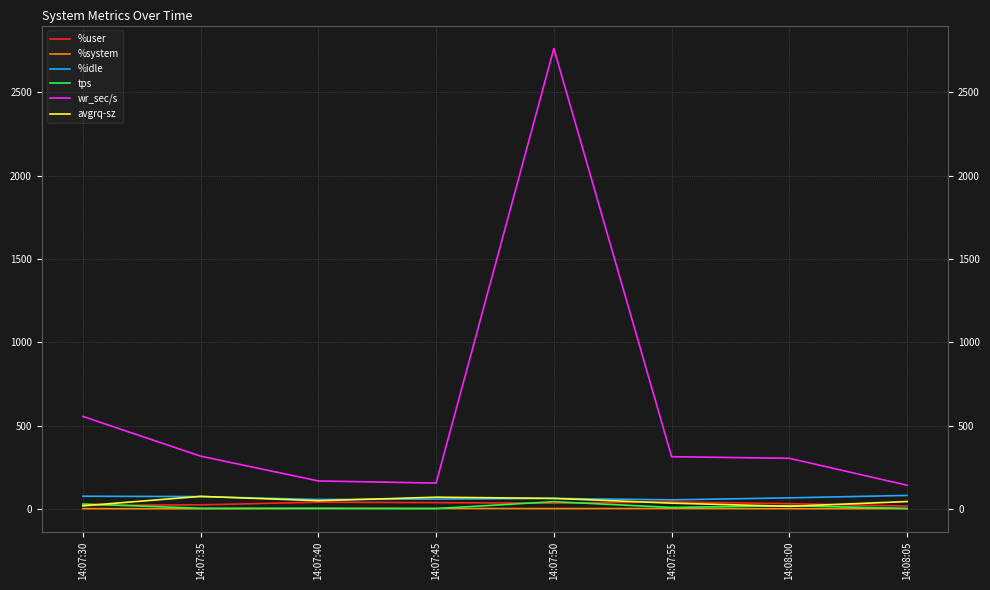

At how many categories does at least one series exceed 1897?

1